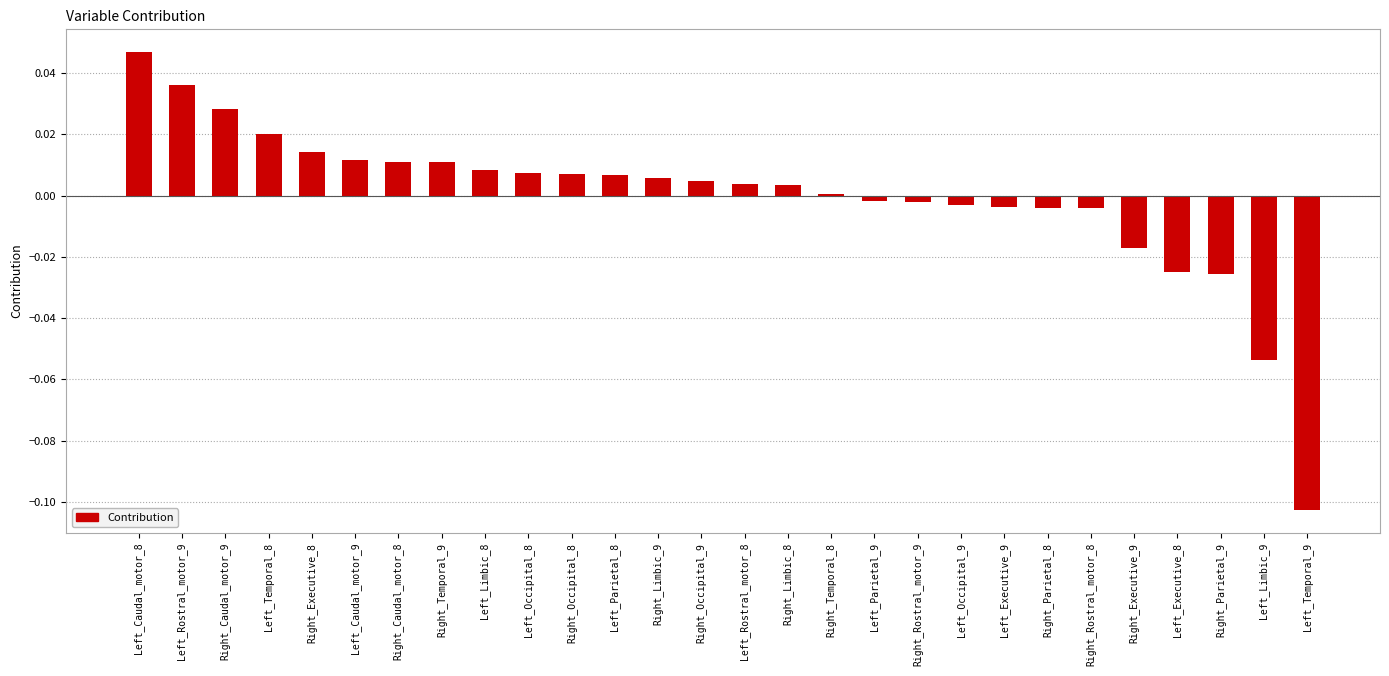

What is the label of the 12th bar from the left?

Left_Parietal_8